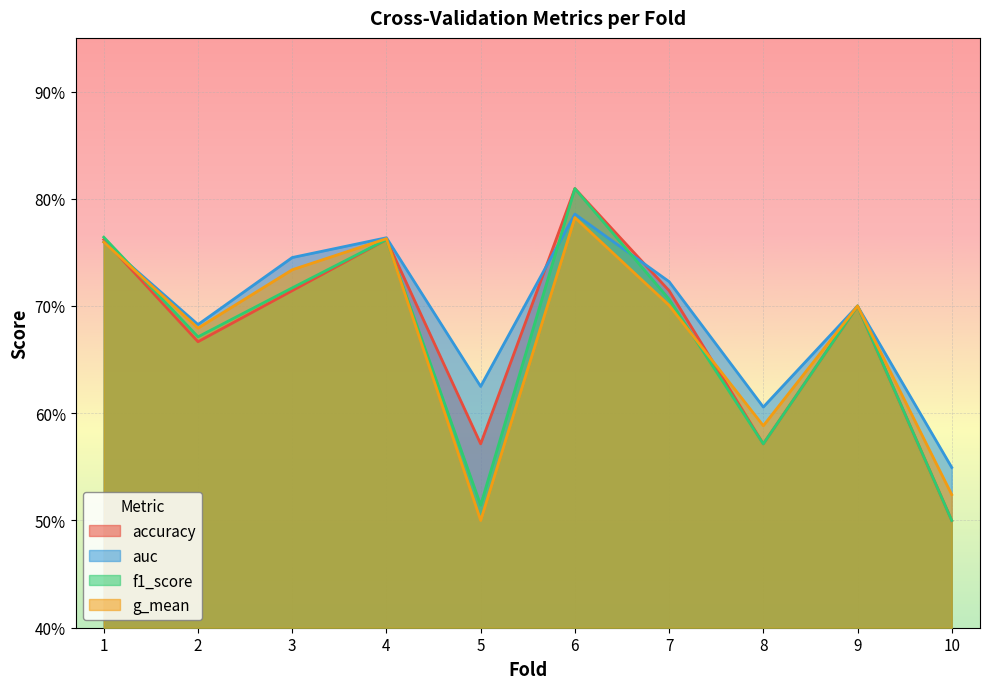

What is the maximum value for g_mean?

0.8